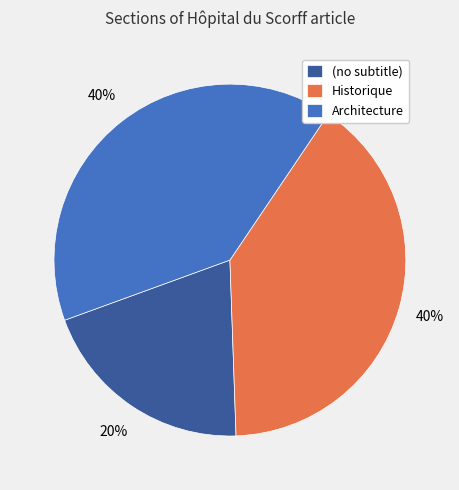

To the nearest percent, what percentage of the pie is Historique?

40%